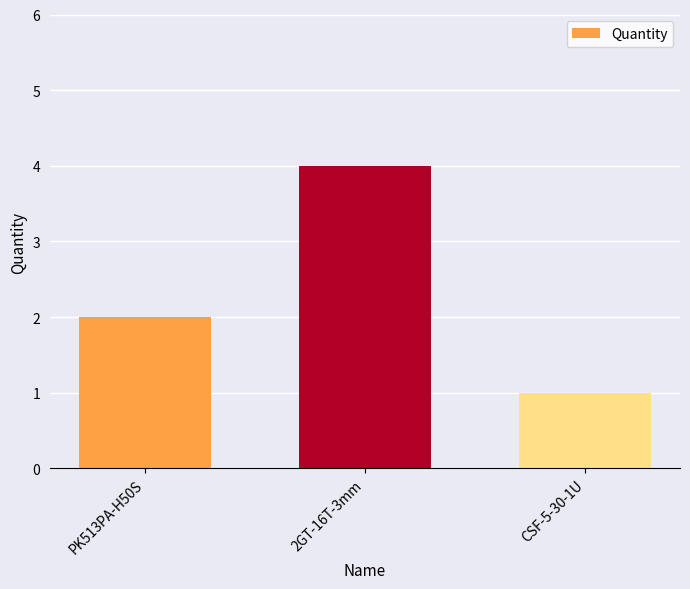

List the labels in order of value, smallest first.

CSF-5-30-1U, PK513PA-H50S, 2GT-16T-3mm